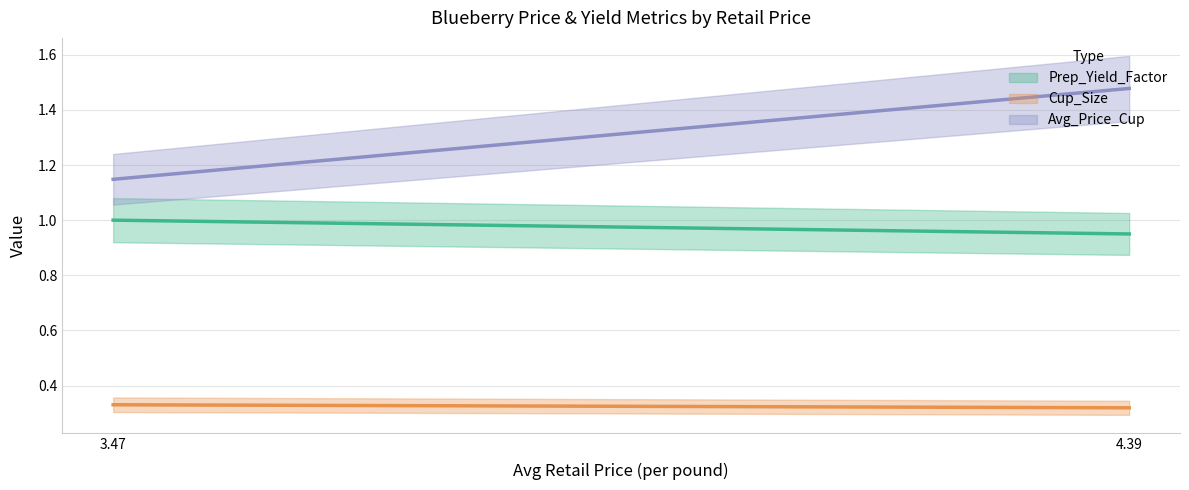

The Avg_Price_Cup series shows 1.5 at 4.3911083709. True or false?

True